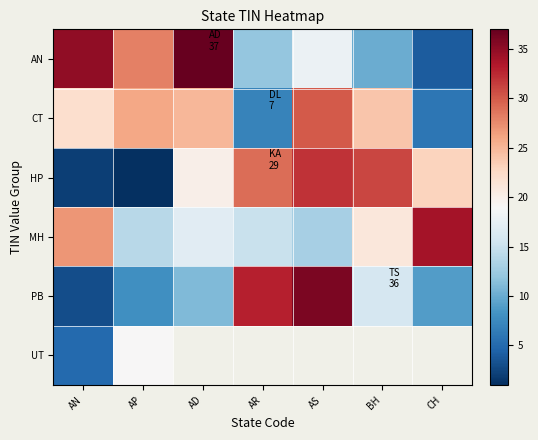

Between BH and AD, which is larger?

AD